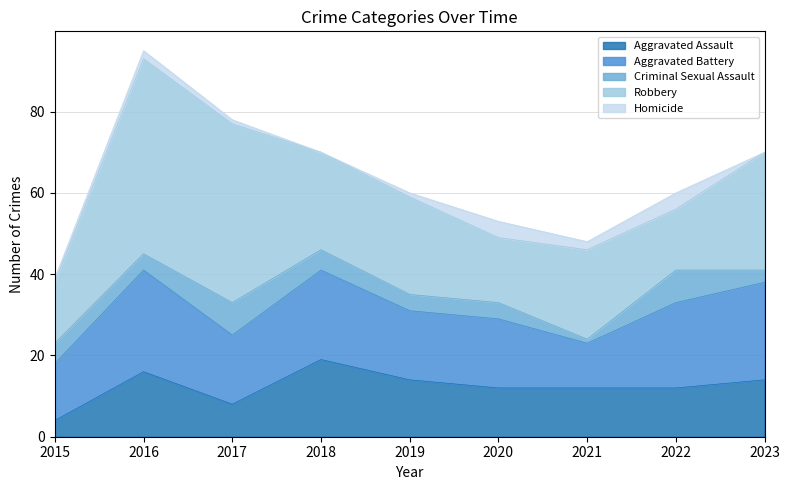

How many distinct data groups are displayed?

5